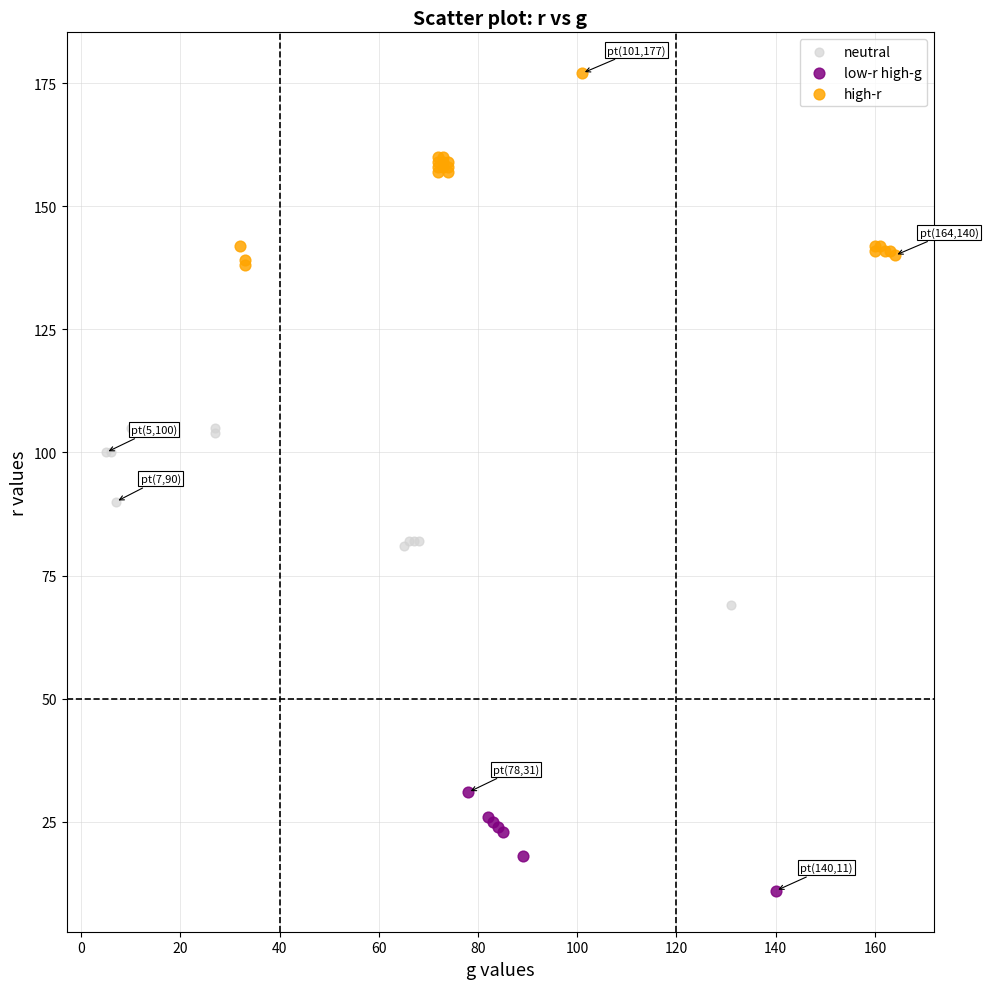

Which series contains the lowest Y value?

low-r high-g